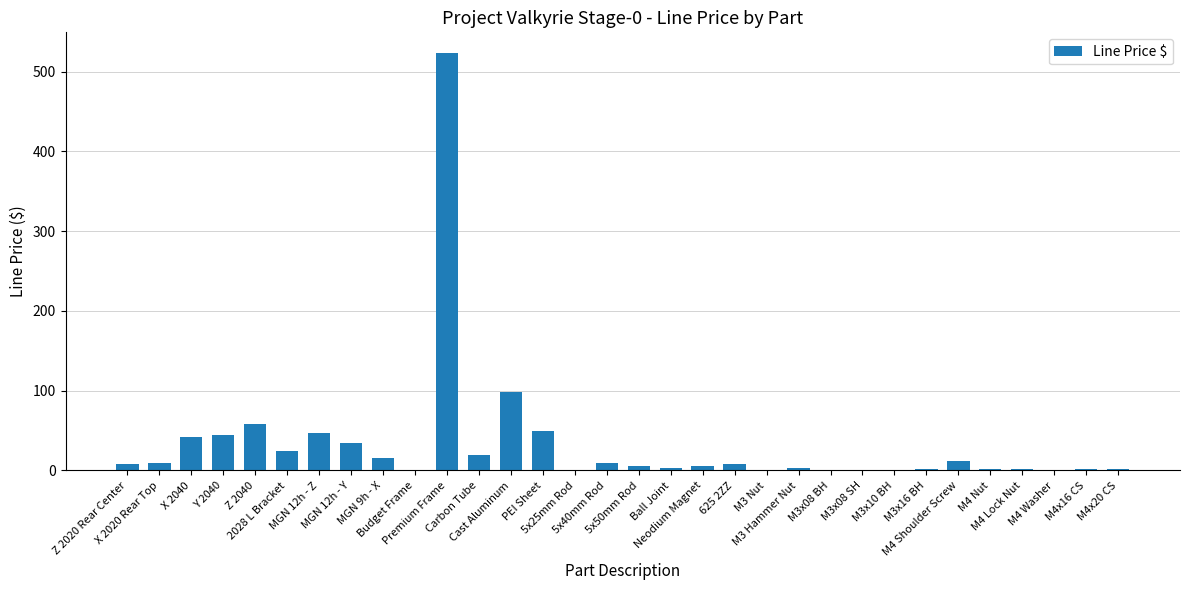

What is the sum of all values?

1037.4